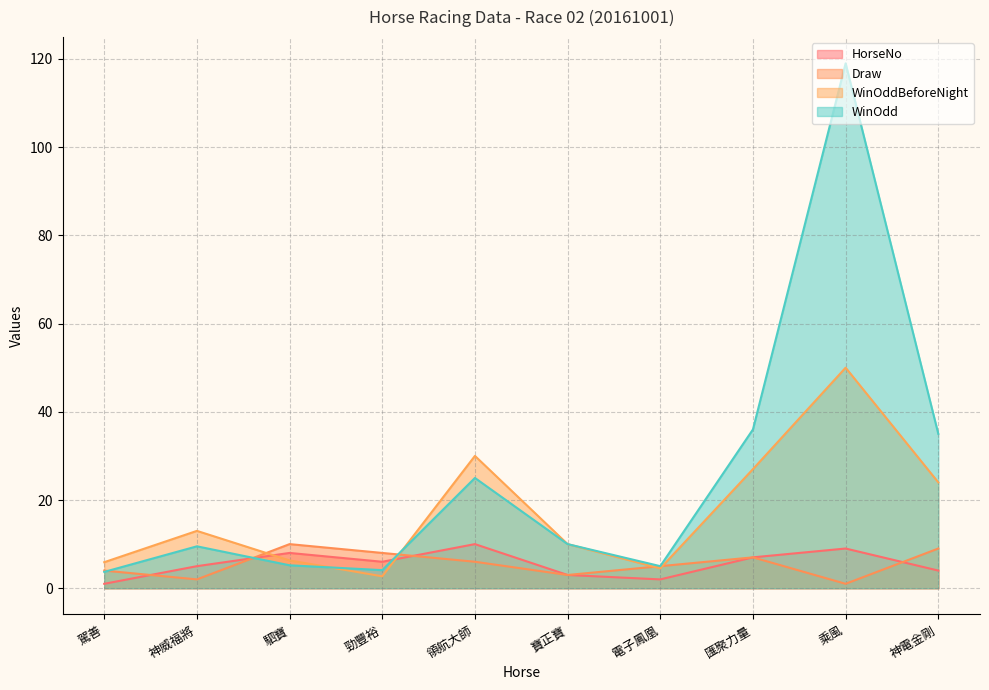

What is the difference between the highest and lowest values at 乘風?

118.0